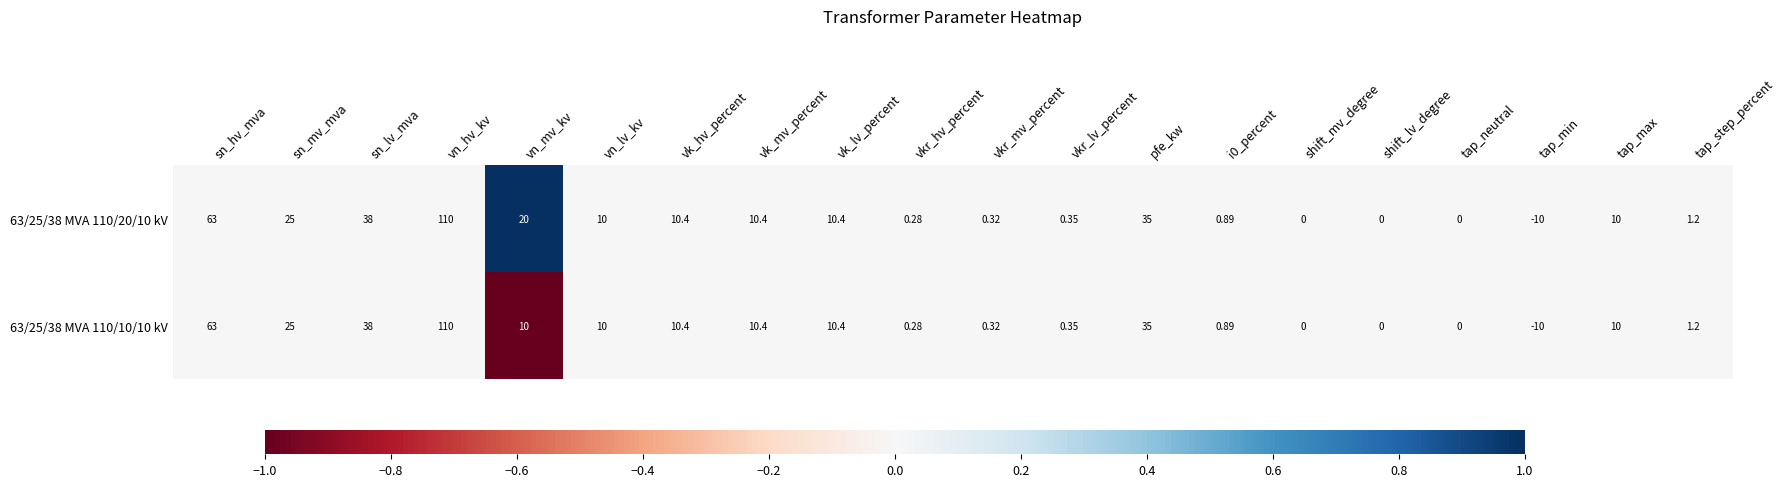

At which category is the sum across all series the highest?

vn_hv_kv